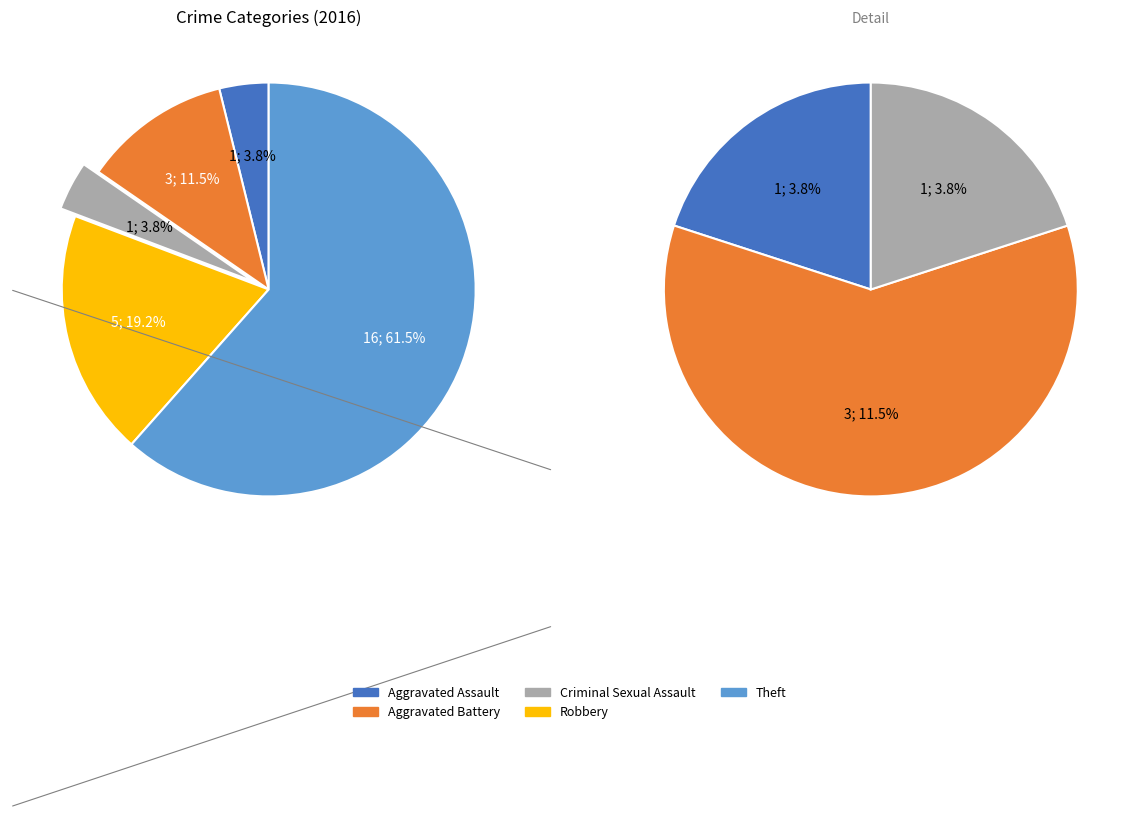

Between Theft and Aggravated Battery, which is larger?

Theft